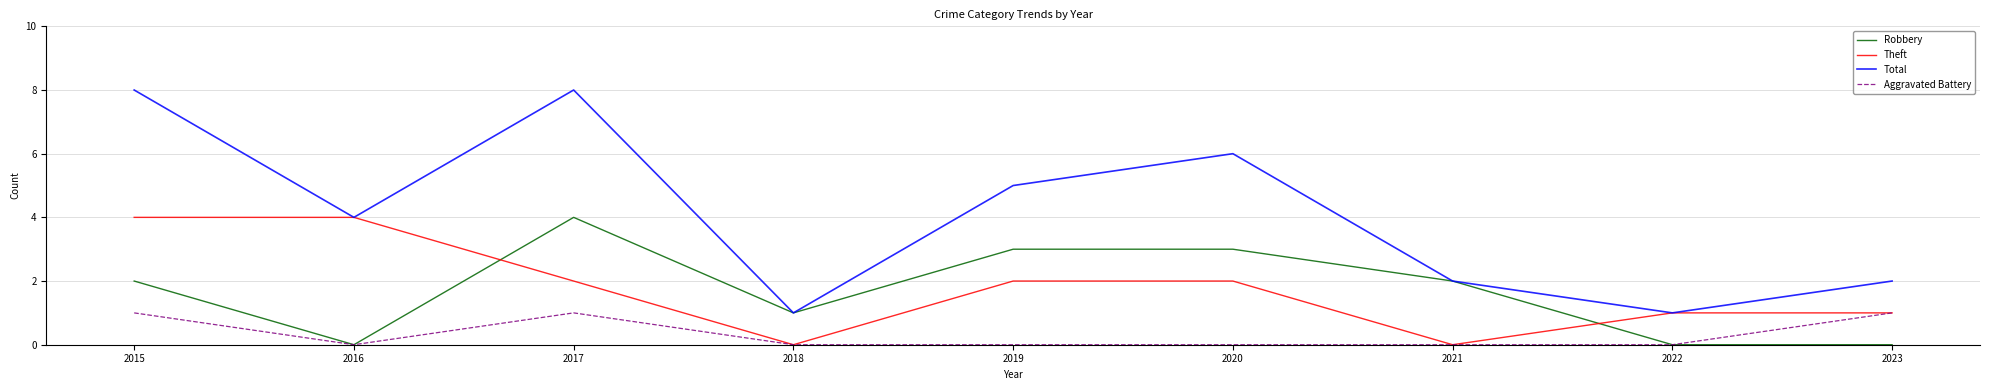

True or false: Robbery has a value of -2 at 2023.

False